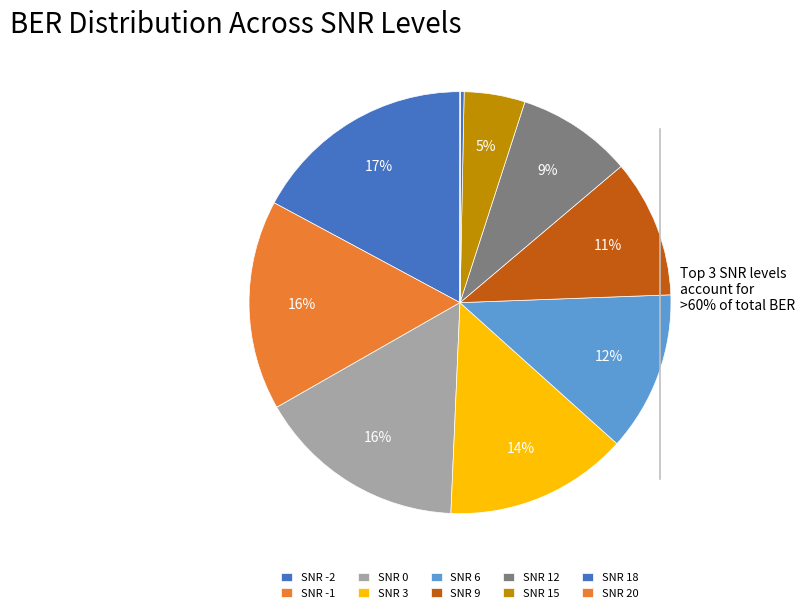

Which category has the smallest portion of the pie?

SNR 20